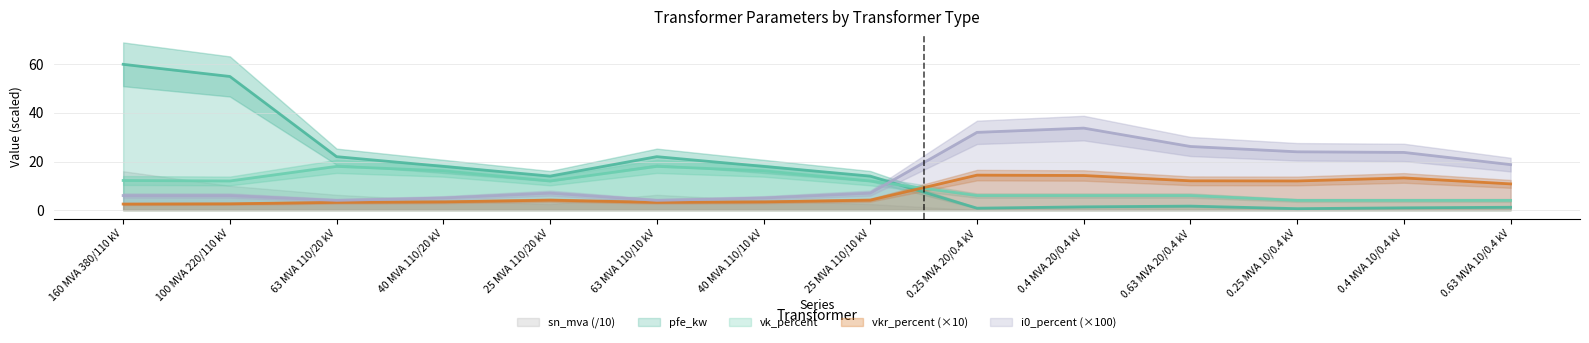

List the series in order of their peak value, highest first.

pfe_kw, i0_percent, vk_percent, sn_mva, vkr_percent